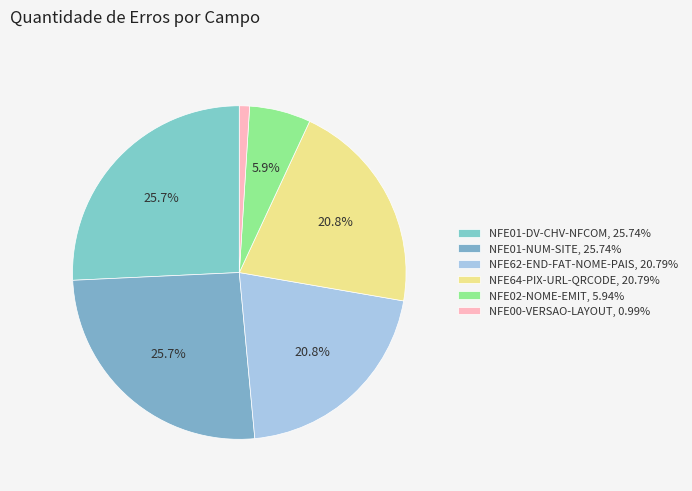

Which category has the smallest portion of the pie?

NFE00-VERSAO-LAYOUT